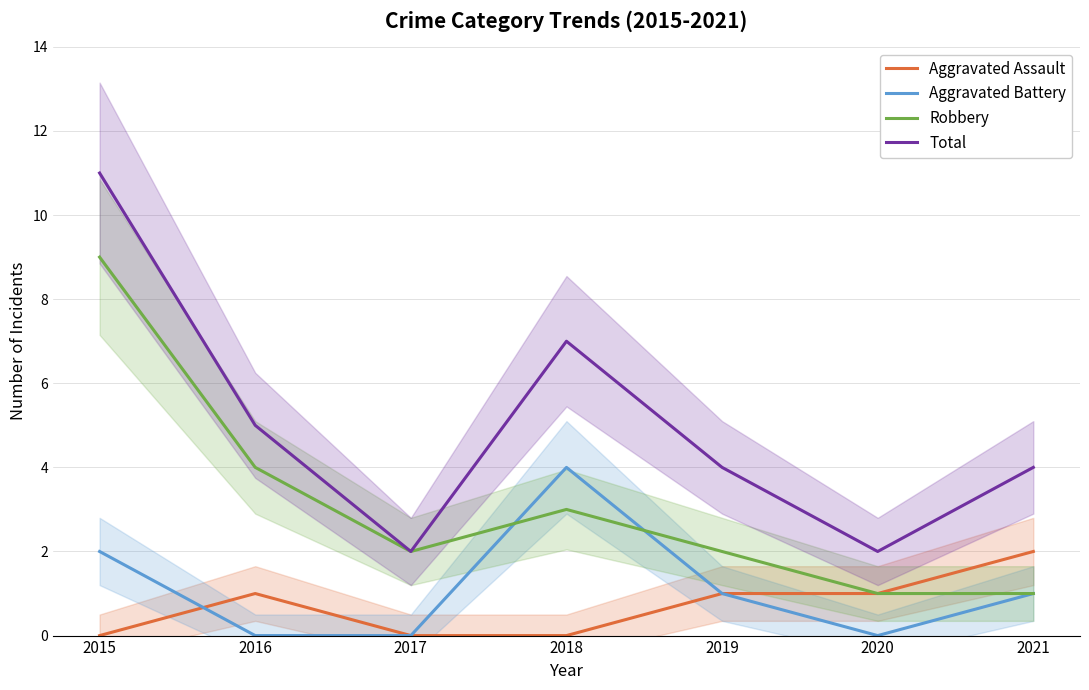

Which has a higher value, 2019 or 2020?

2019